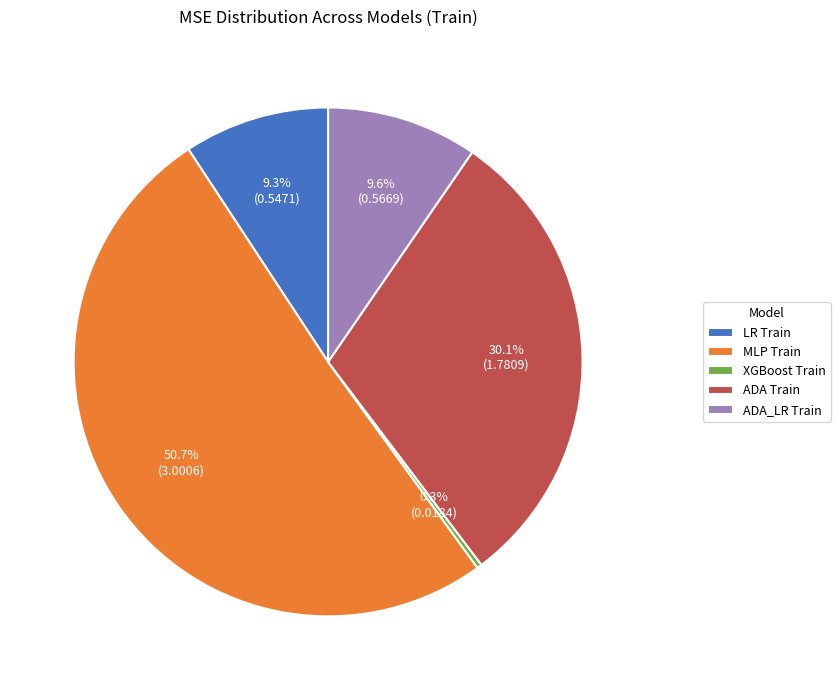

Which category has the smallest portion of the pie?

XGBoost Train